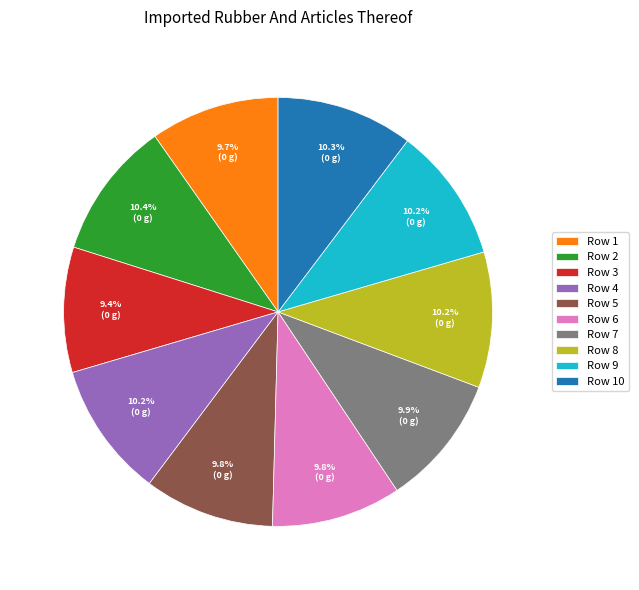

Count the number of slices in the pie.

10